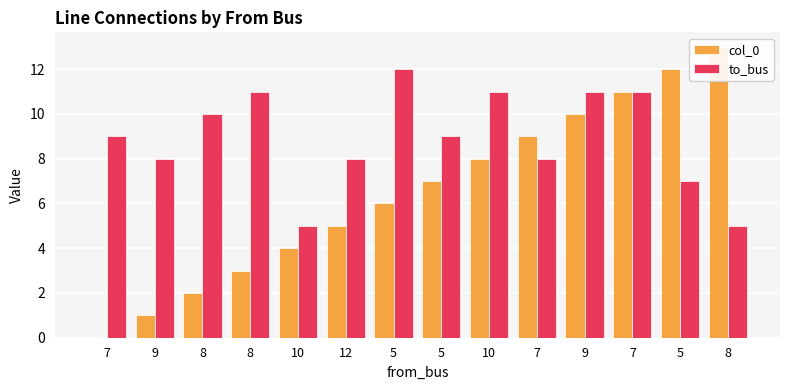

Reading left to right, list all the values displayed in this chart.

col_0: 7=0	9=1	8=2	8=3	10=4	12=5	5=6	5=7	10=8	7=9	9=10	7=11	5=12	8=13
to_bus: 7=9	9=8	8=10	8=11	10=5	12=8	5=12	5=9	10=11	7=8	9=11	7=11	5=7	8=5